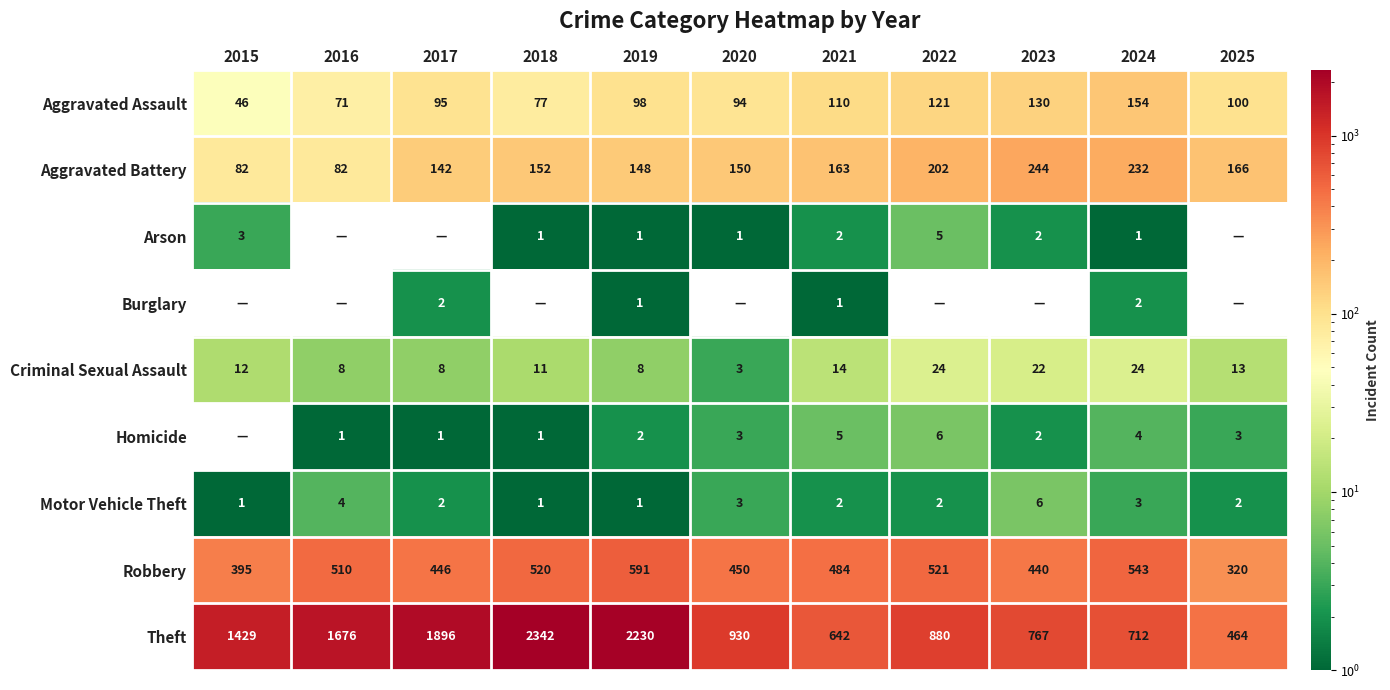

Is it true that Theft equals 303 at 2024?

False